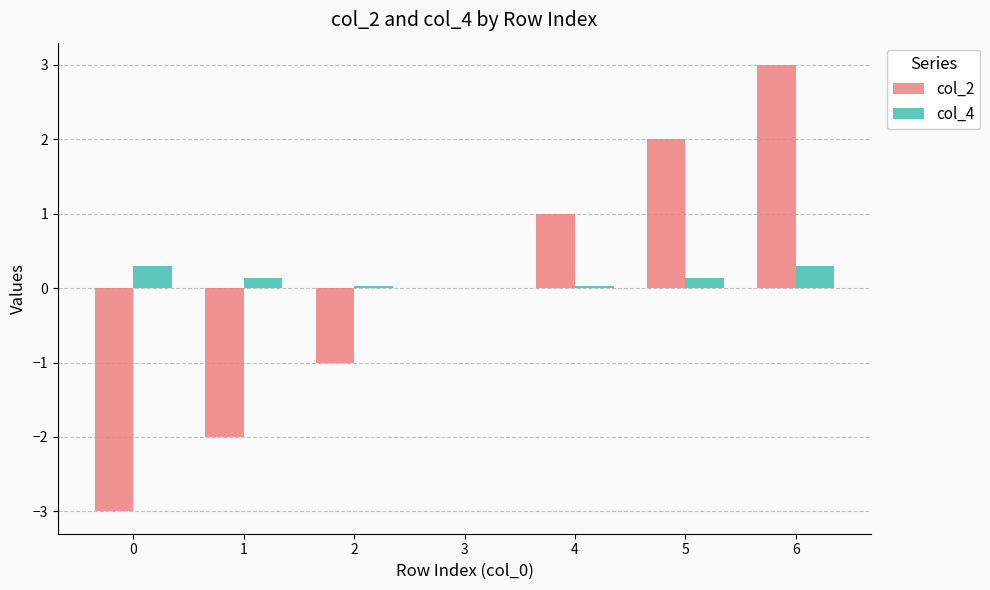

True or false: col_4 has a value of 0.0 at 2.

True